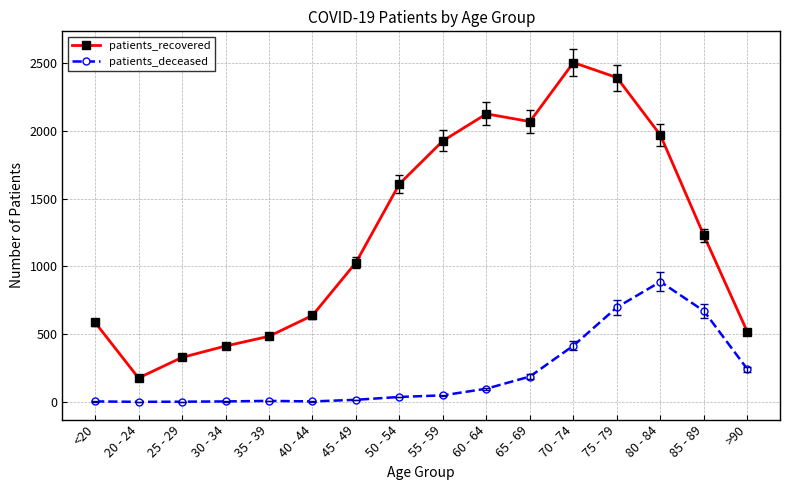

What are all the series names shown in the legend?

patients_recovered, patients_deceased